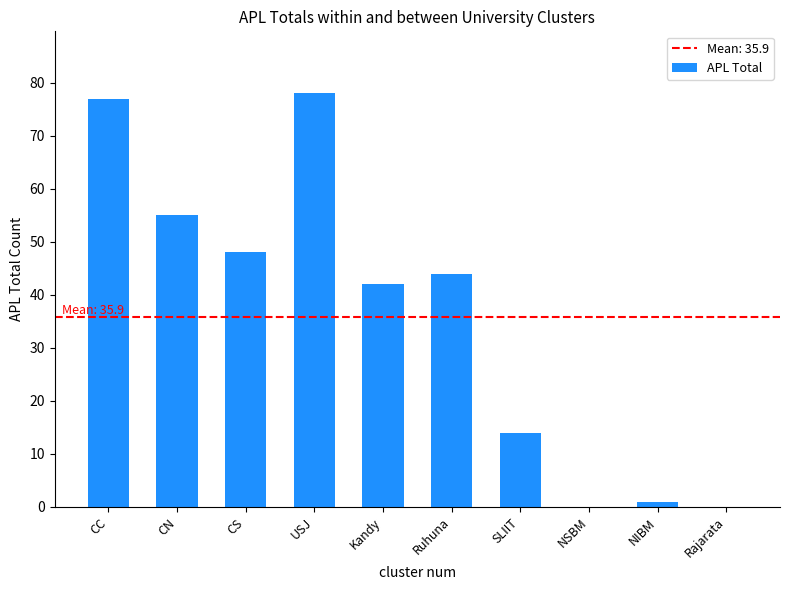

What is the difference between the values at SLIIT and Ruhuna?

30